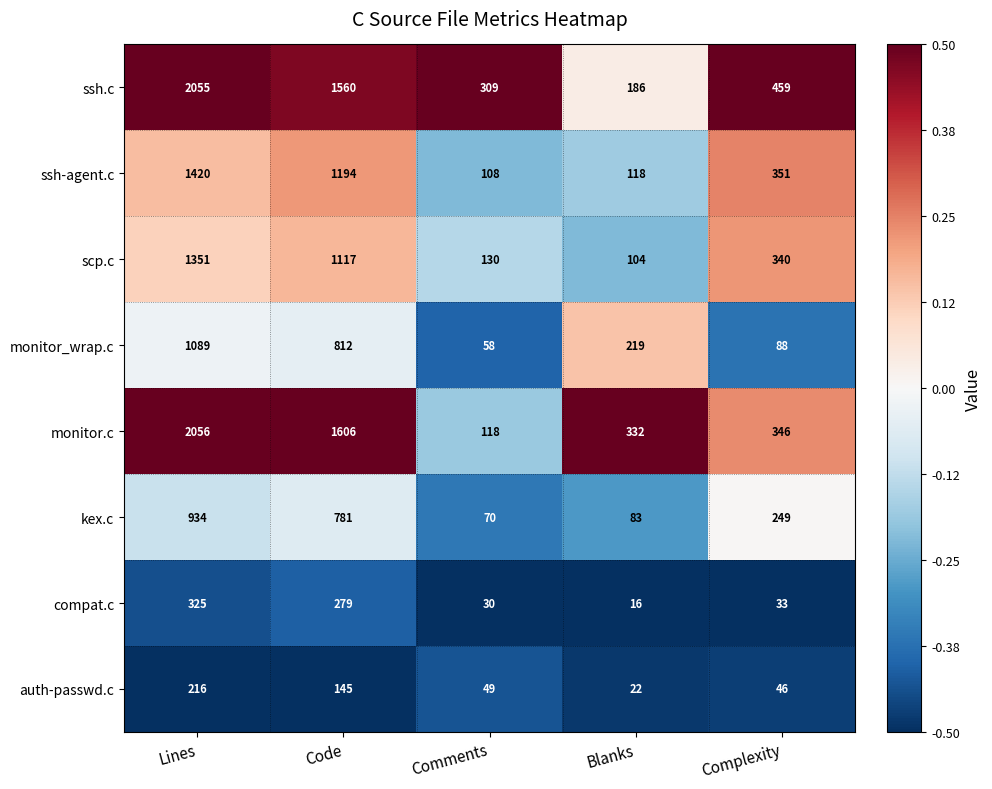

What is the total value across all series at Comments?

872